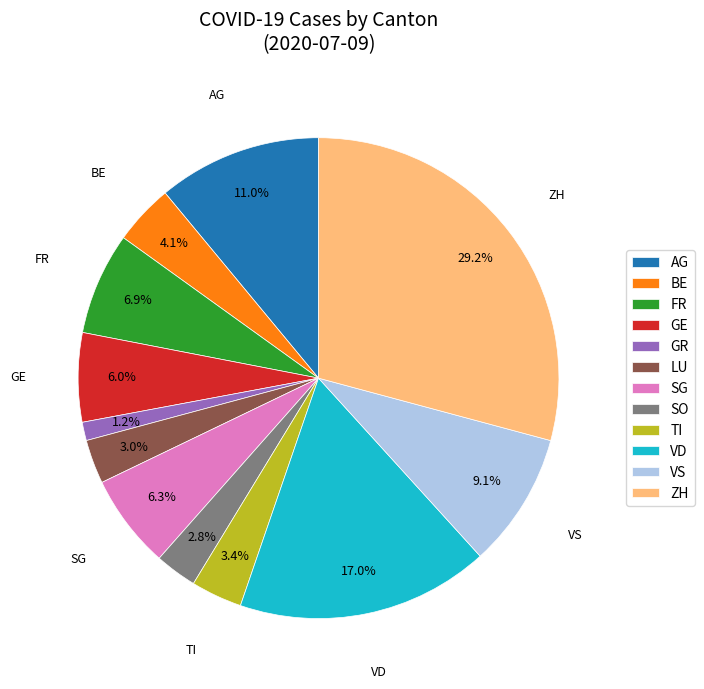

True or false: SG accounts for 18% of the total.

False